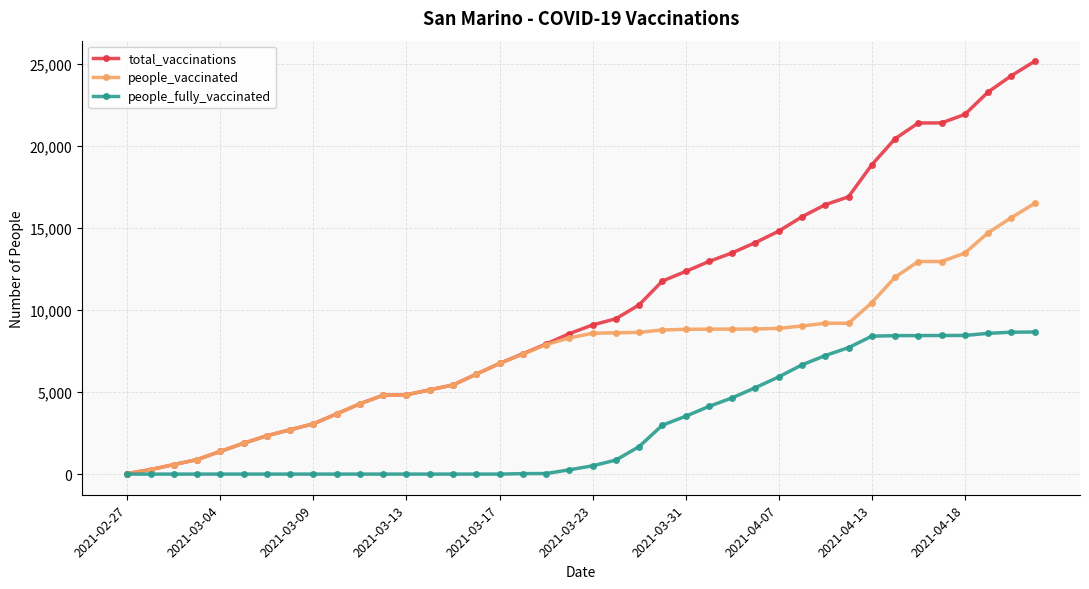

Which series has the largest total across all categories?

total_vaccinations